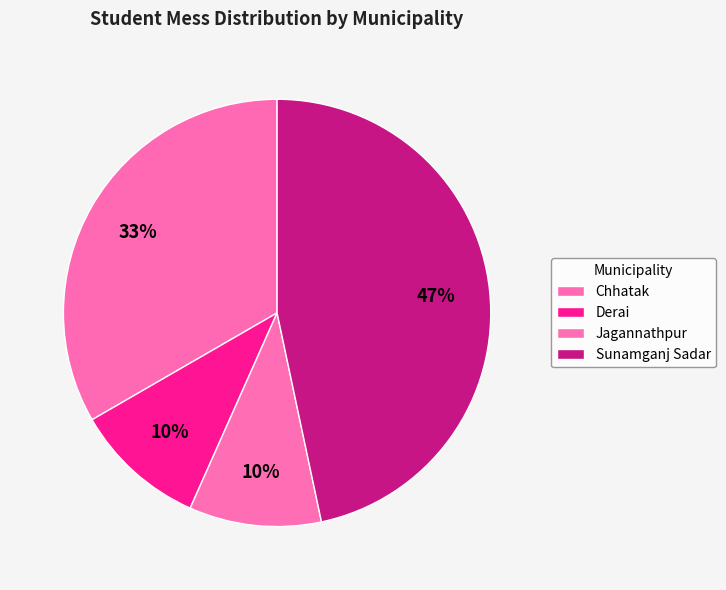

Is it true that Jagannathpur is 1% of the pie?

False